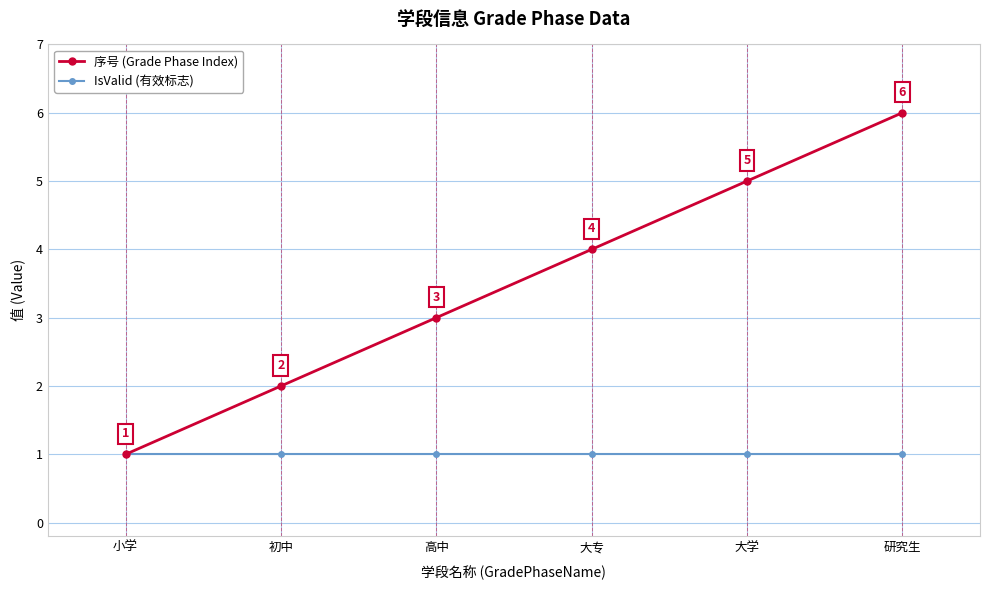

True or false: IsValid (有效标志) has more than 1 points higher than both neighbors.

False